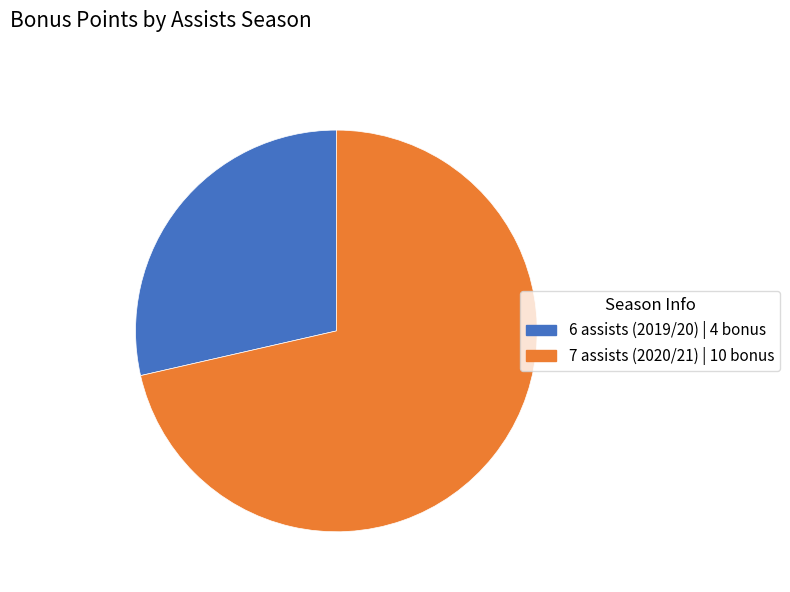

Is it true that 7 assists (2020/21) is 57% of the pie?

False